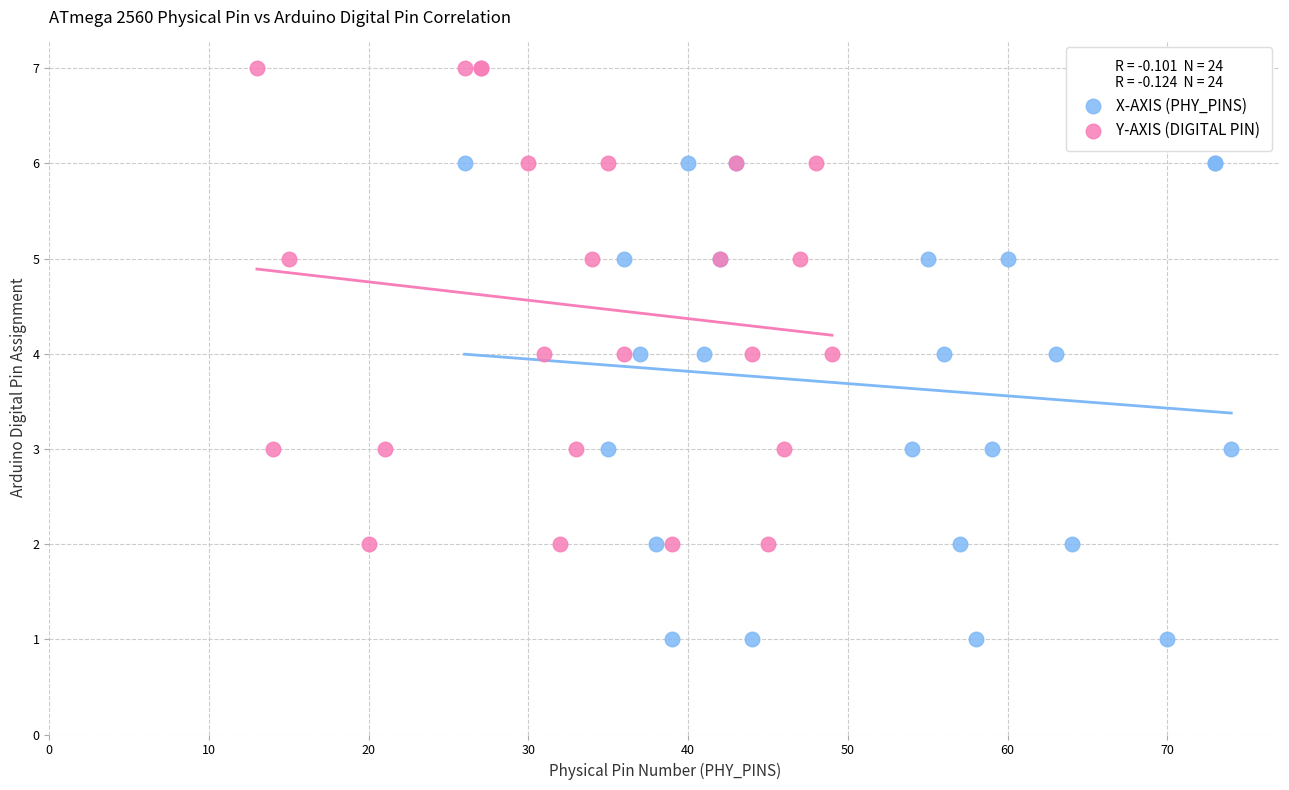

Which series reaches the minimum Y coordinate?

X-AXIS (PHY_PINS)